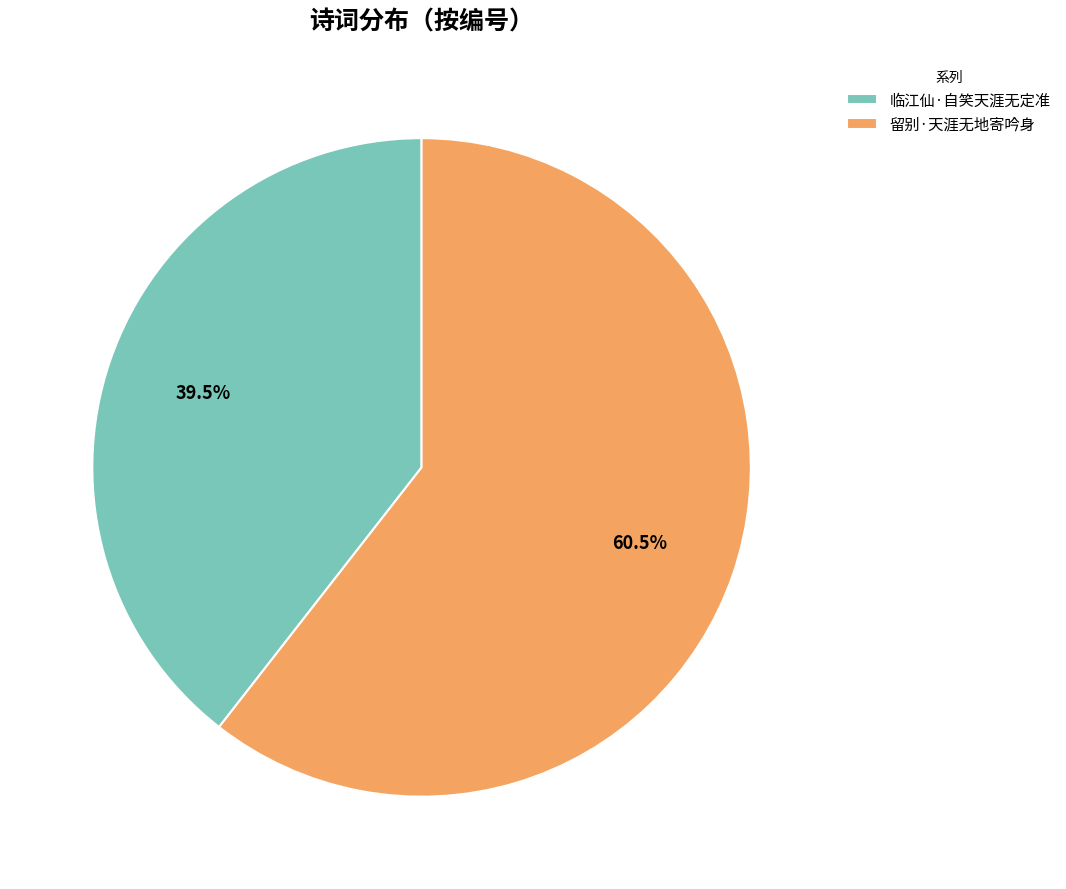

What is the total percentage of 临江仙·自笑天涯无定准 and 留别·天涯无地寄吟身?

100.0%